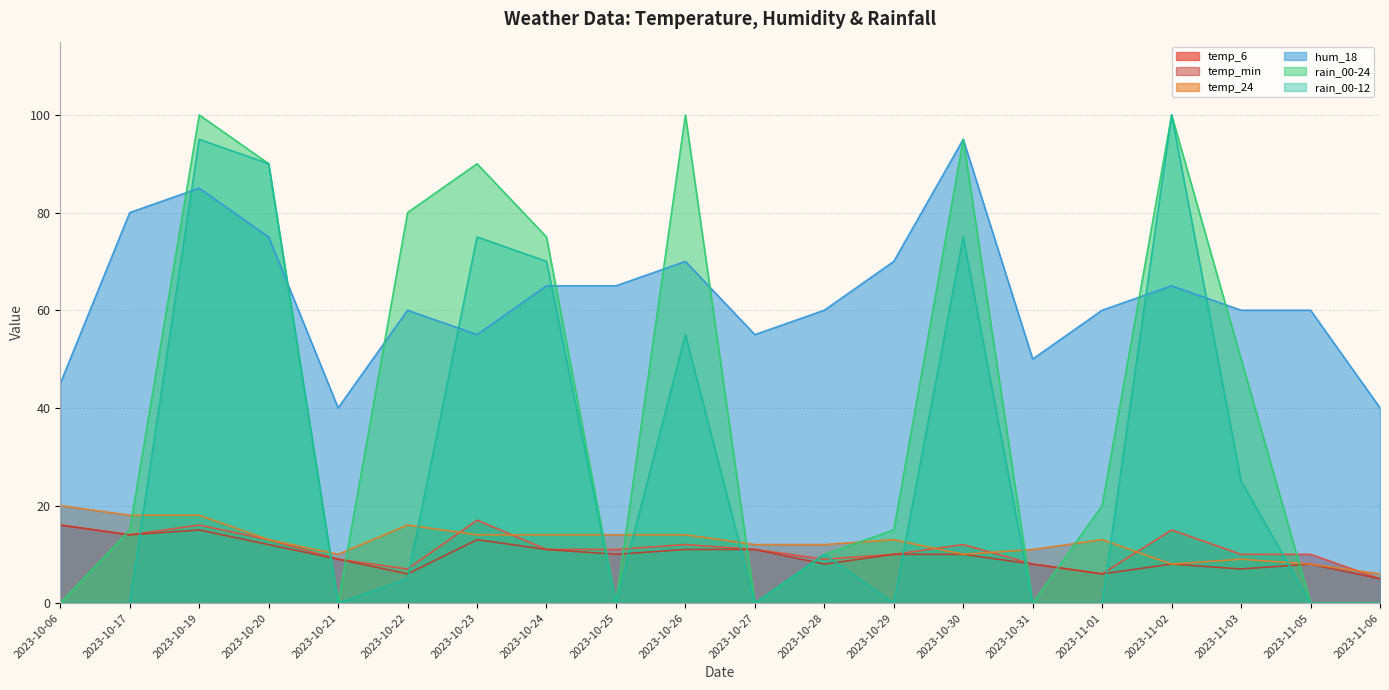

The value of temp_24 at 2023-10-29 is 20. True or false?

False